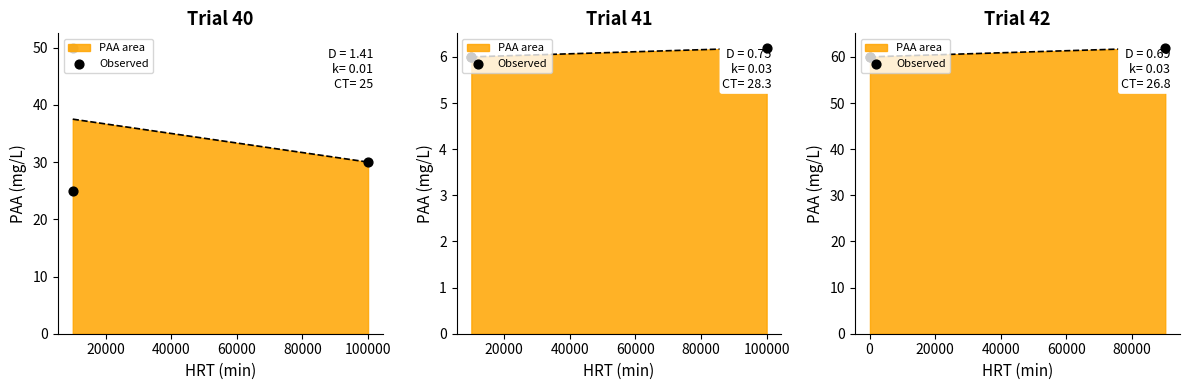

What is the change in value from 0 to 40000?

+2